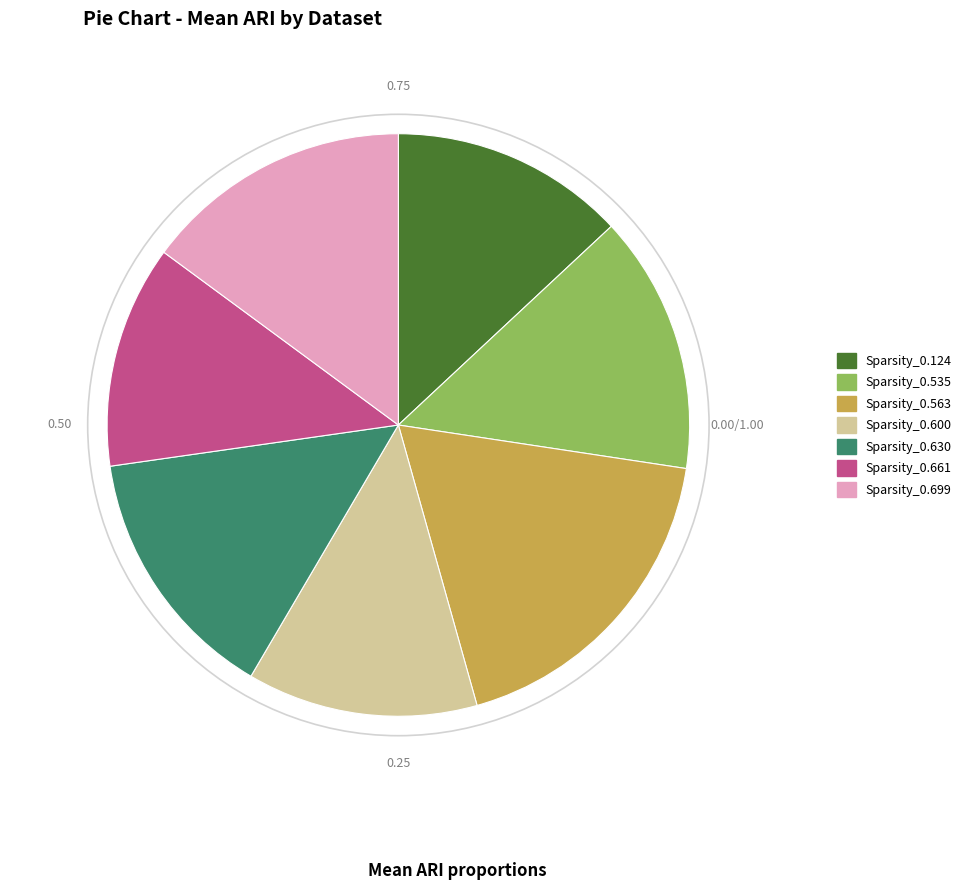

Does Sparsity_0.535 account for over 50% of the chart?

No